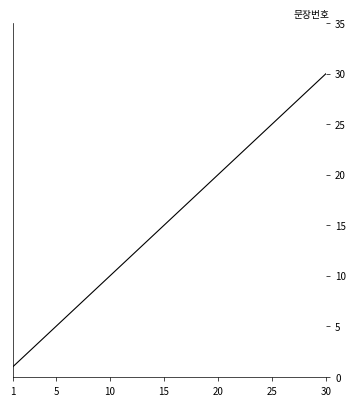

True or false: the data has more than 1 interior local peaks.

False